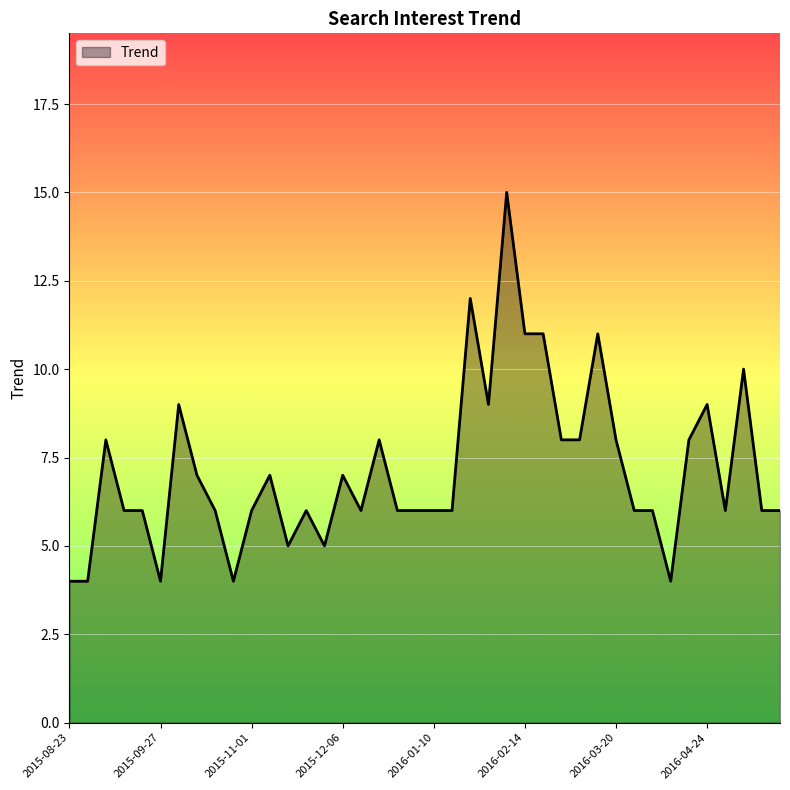

What is the difference between the maximum and minimum values?

11